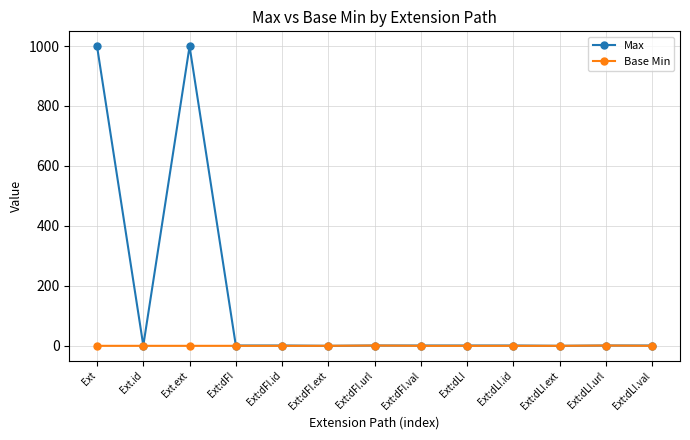

Which series has the widest spread of values?

Max